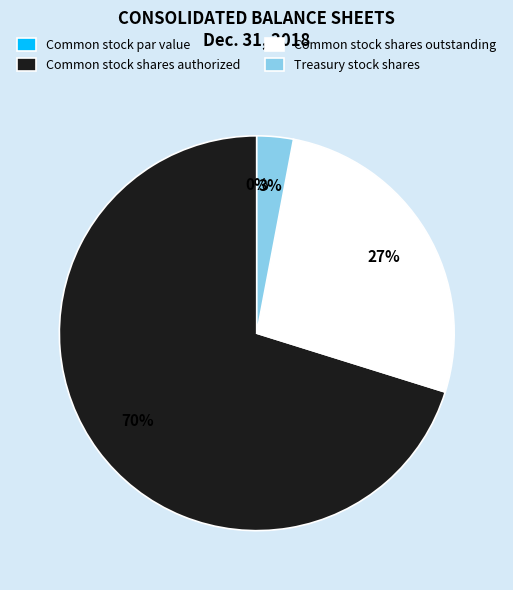

True or false: Common stock shares outstanding accounts for 27% of the total.

True